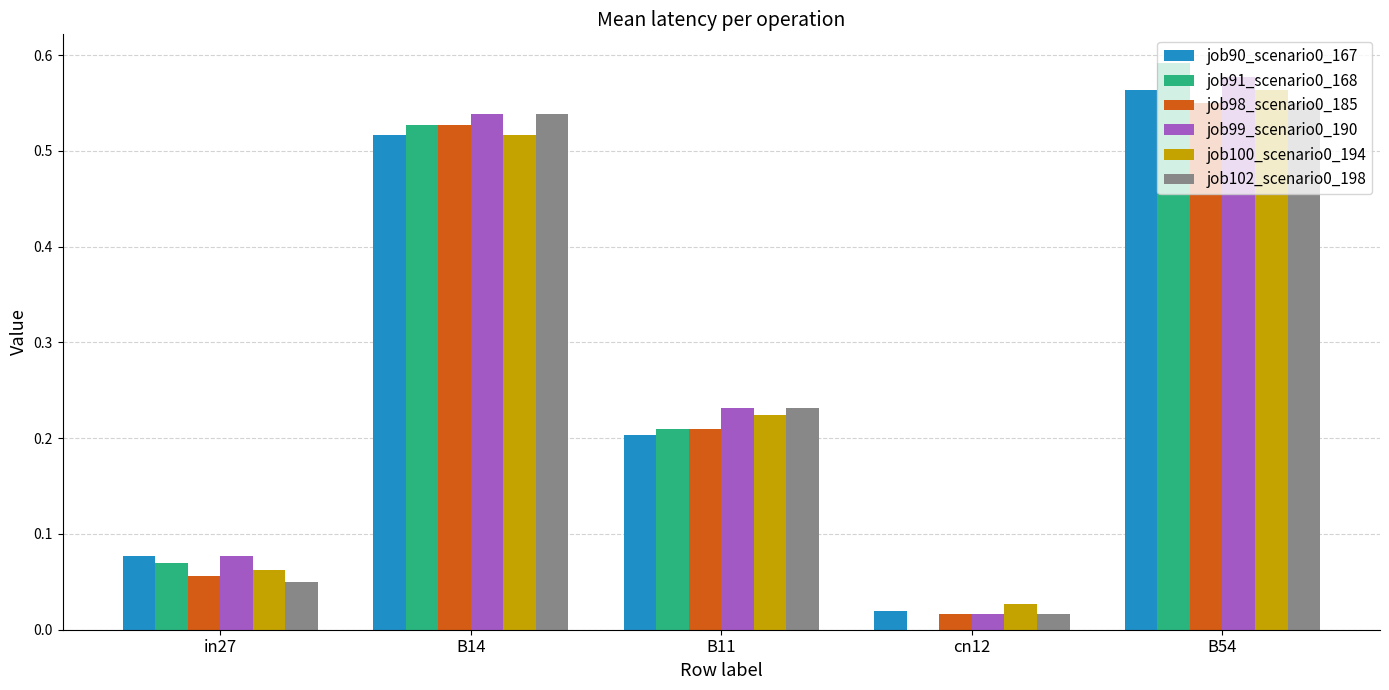

What is the sum of the job100_scenario0_194 values at in27 and B11?

0.3